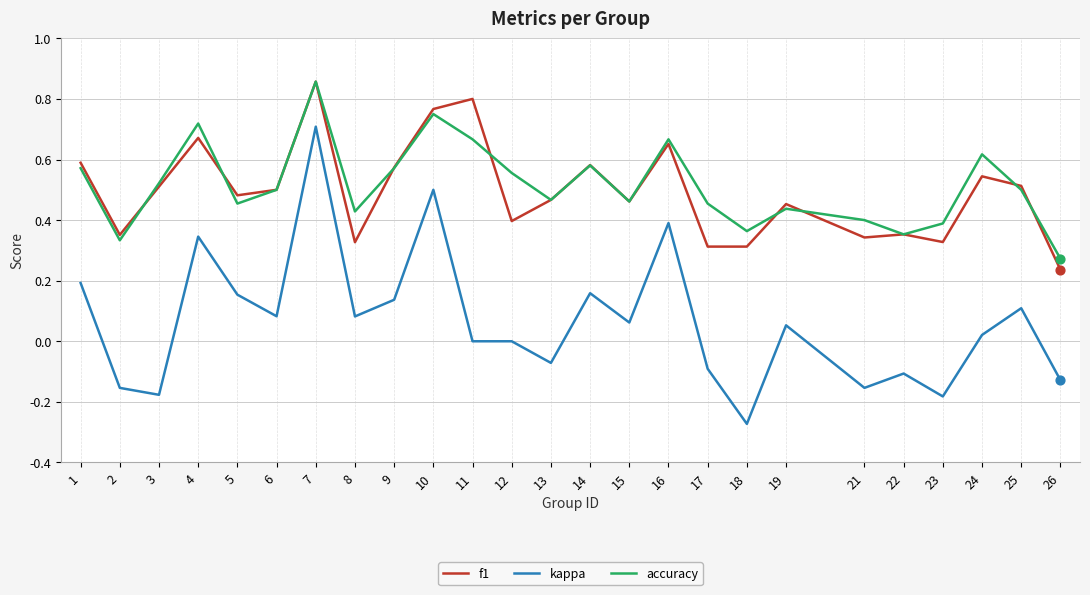

At how many categories does at least one series exceed 0?

25